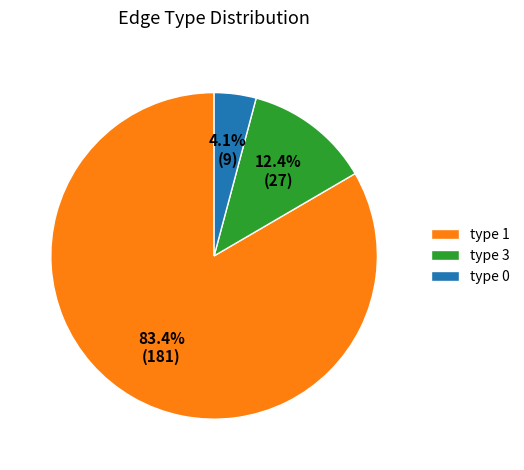

Does type 1 represent more than half of the total?

Yes